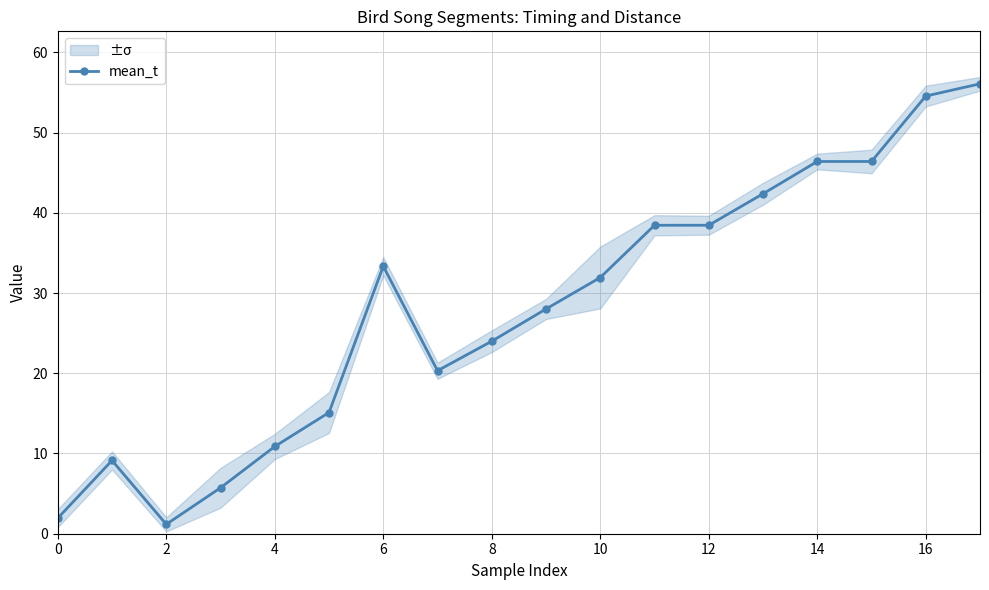

The mean_t series shows 1.9 at 0. True or false?

True